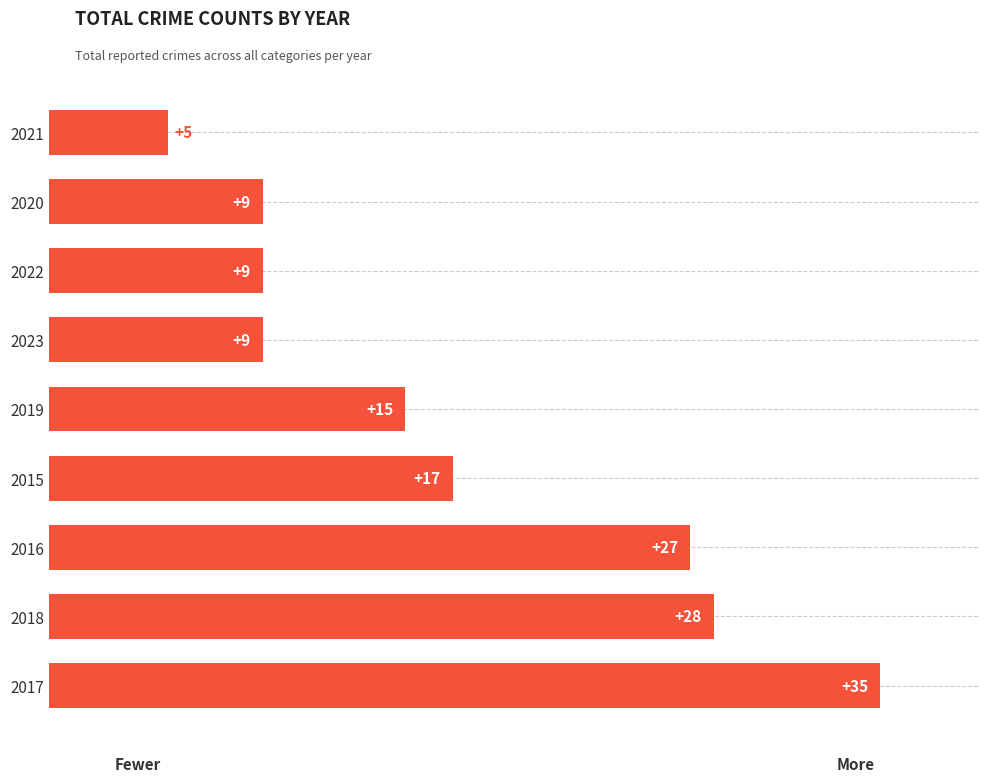

What is the sum of the values at 2015 and 2019?

32